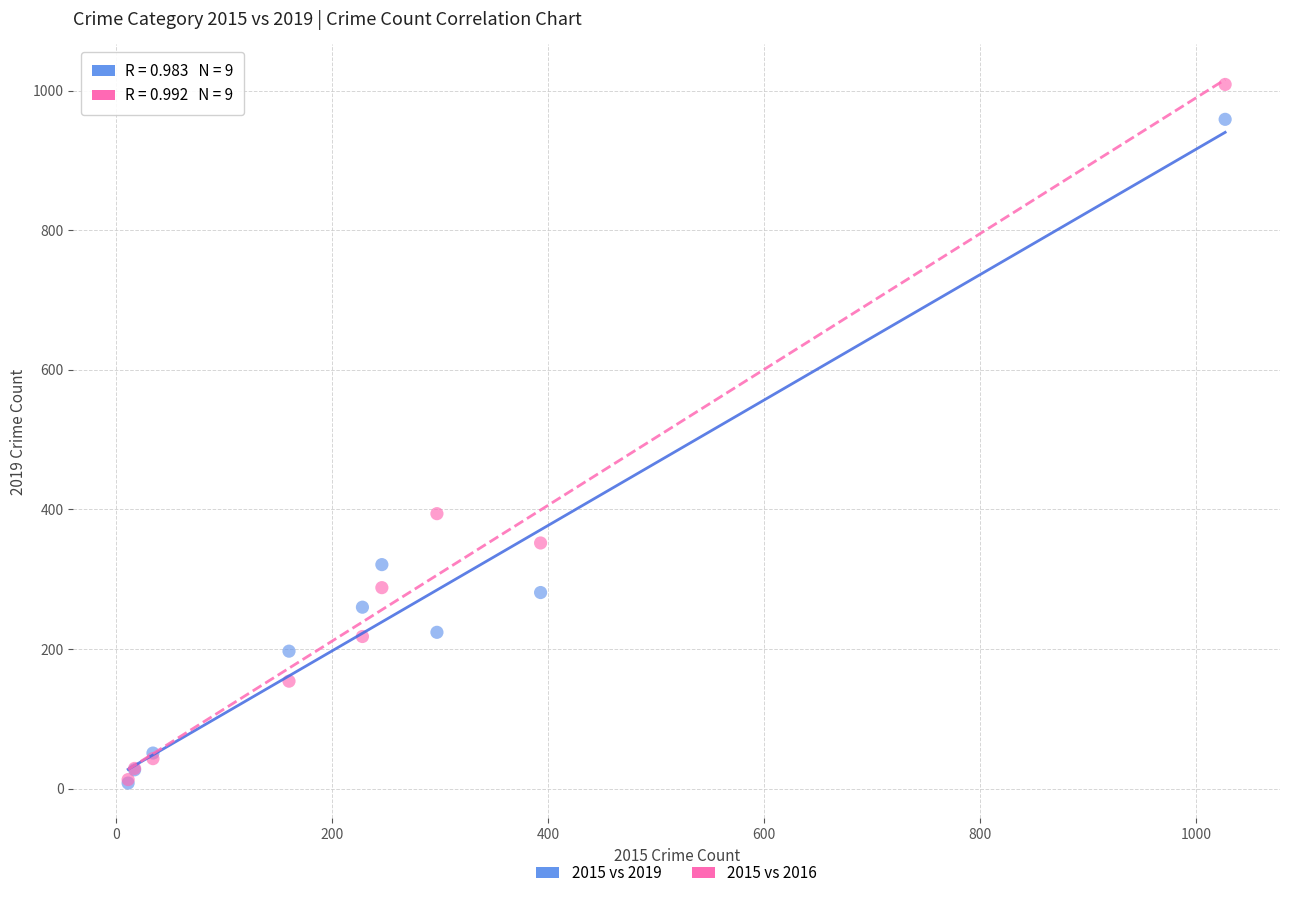

Which series contains the highest Y value?

2015 vs 2016